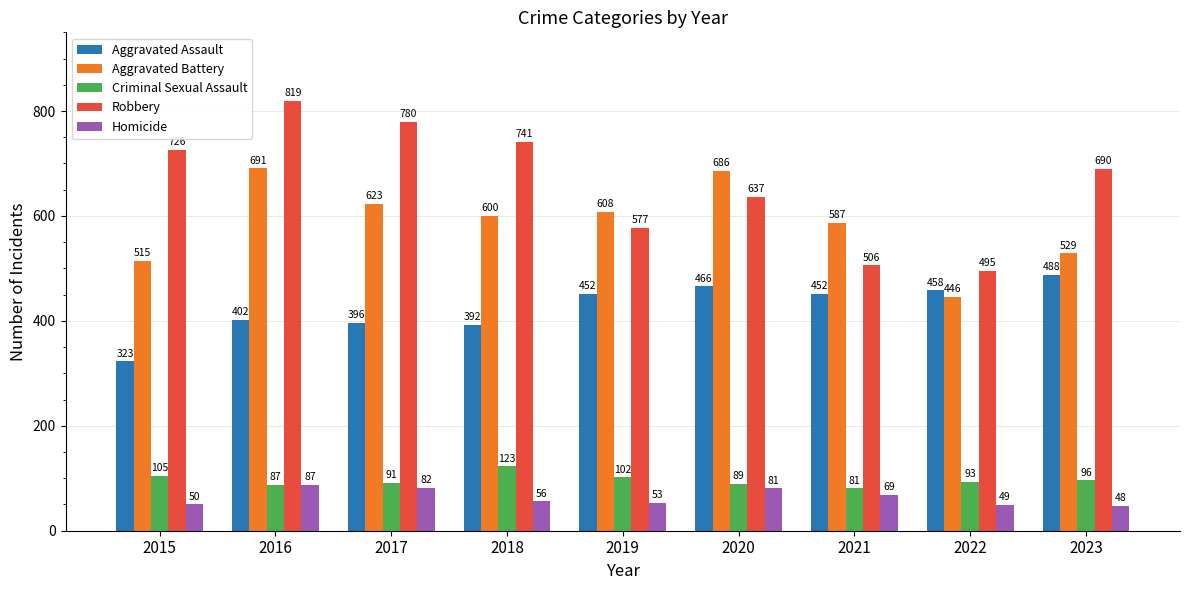

At which label does Aggravated Assault reach its peak?

2023